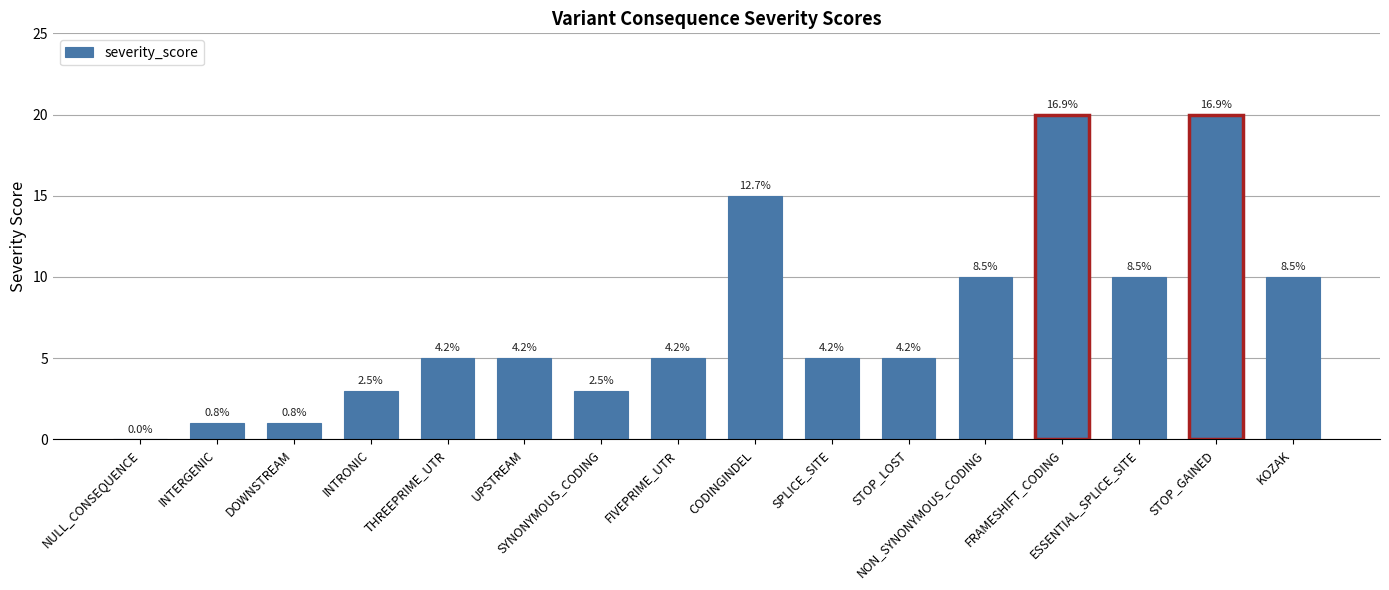

Which label corresponds to the smallest value in the chart?

NULL_CONSEQUENCE